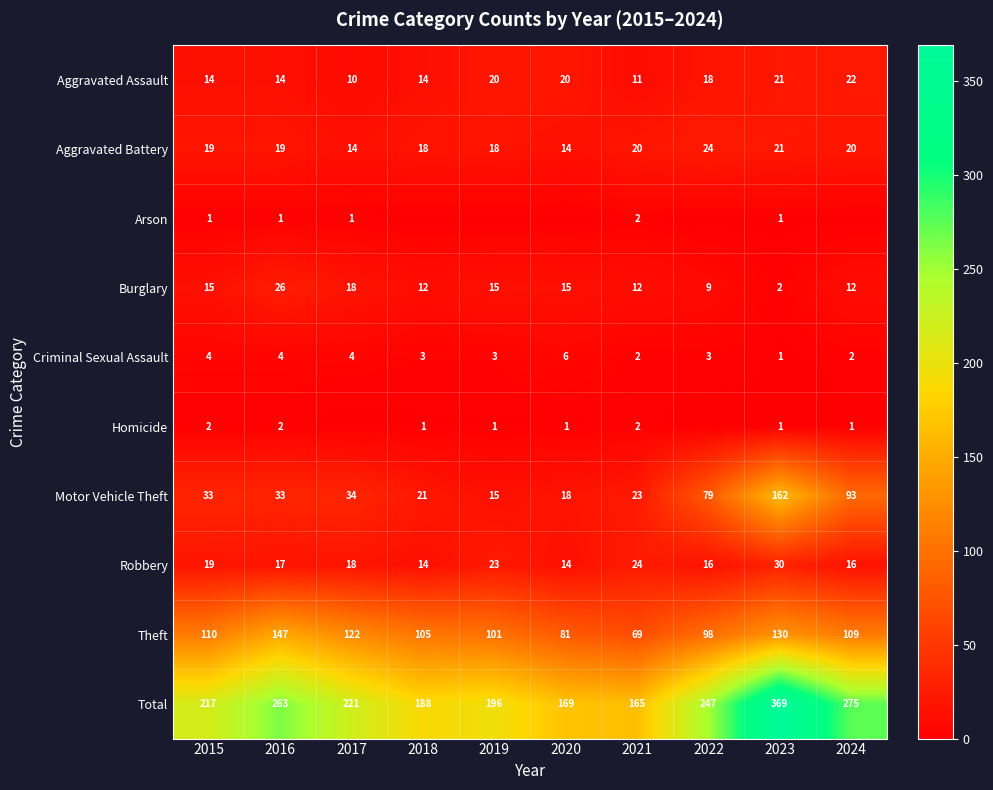

What is the approximate value of Robbery at 2018, to the nearest 10?

10